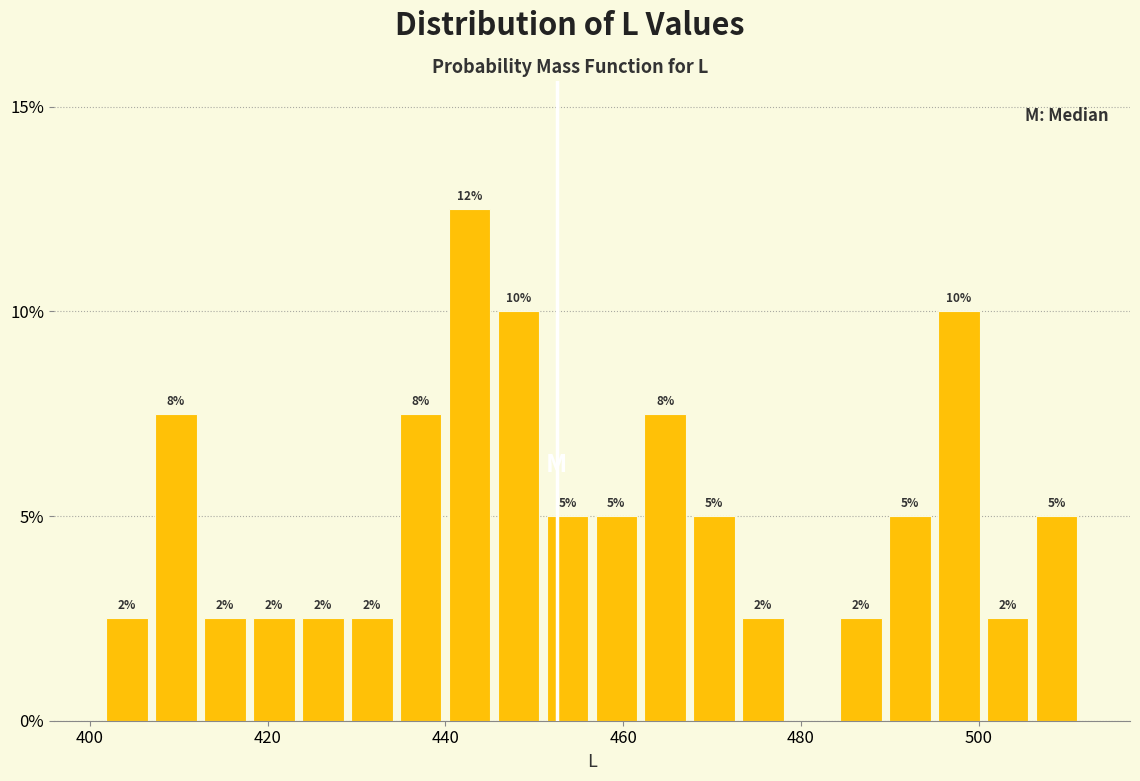

Read against the x-axis, roughly where is the centre of the tallest bar?

442